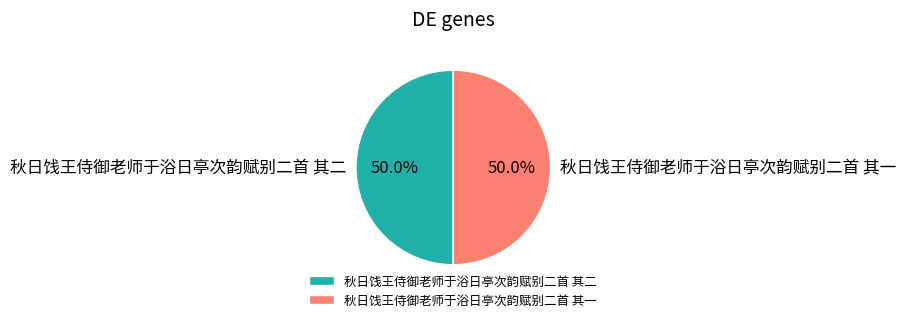

Approximately how many times larger is the value at 秋日饯王侍御老师于浴日亭次韵赋别二首 其二 compared to 秋日饯王侍御老师于浴日亭次韵赋别二首 其一?

1.0